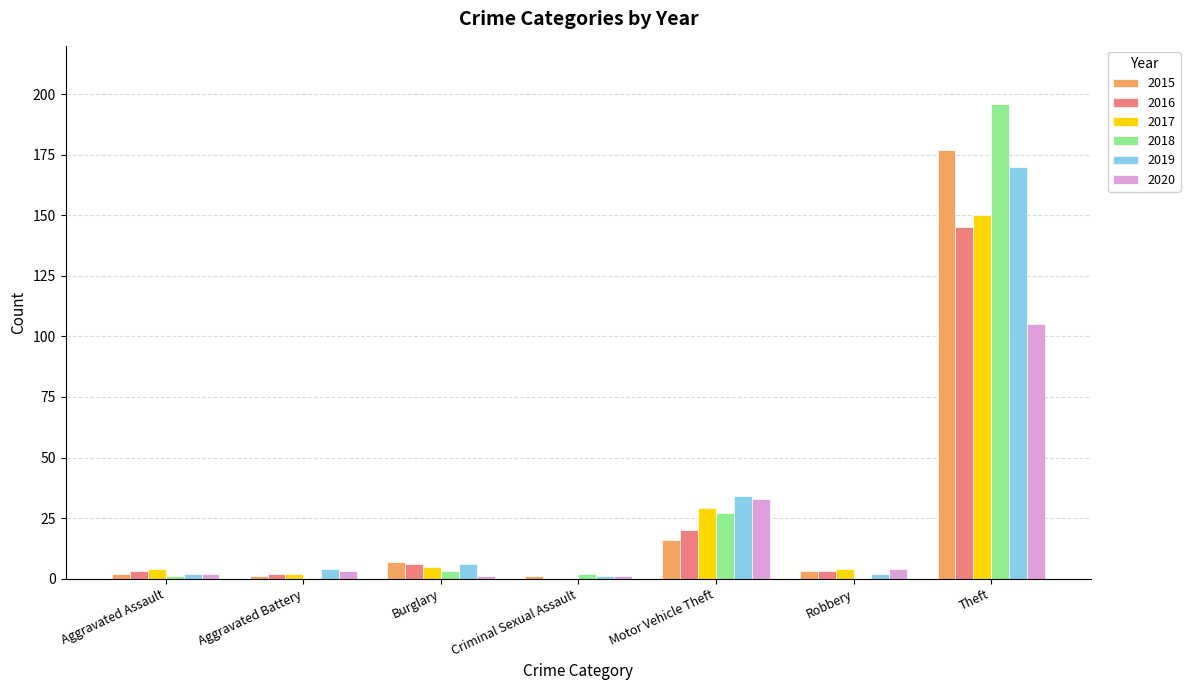

Which series changed the most between Motor Vehicle Theft and Robbery?

2019